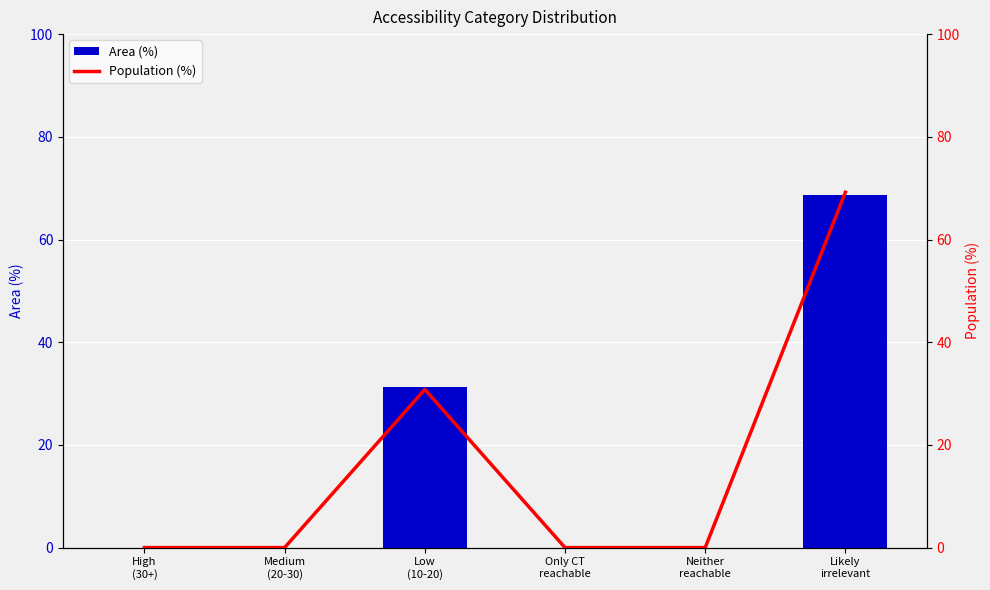

At which category is the sum across all series the highest?

Likely
irrelevant